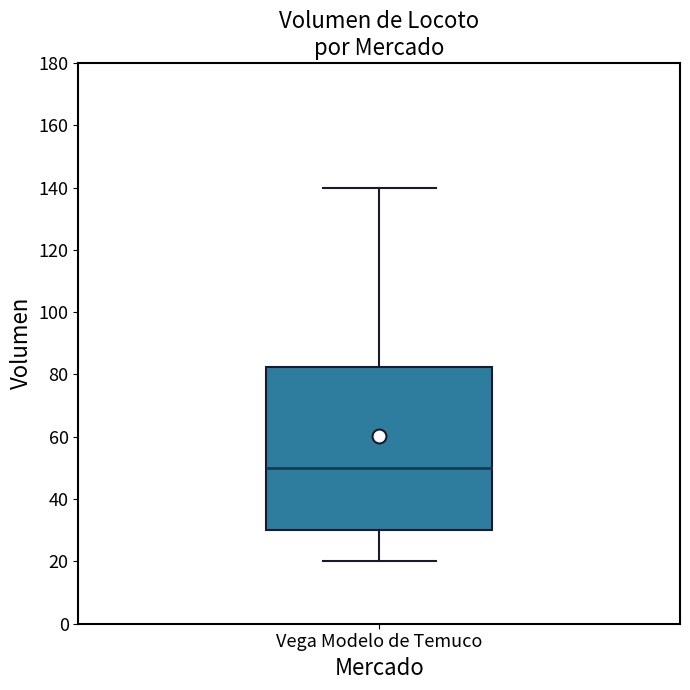

Transcribe this box plot: give where the median line is, the range the box spans, and where the two whiskers end, as read against the y-axis. The values are not printed on the chart, so give them approximately, as read against the axis.

median 50, box 30 to 82, whiskers 20 to 140